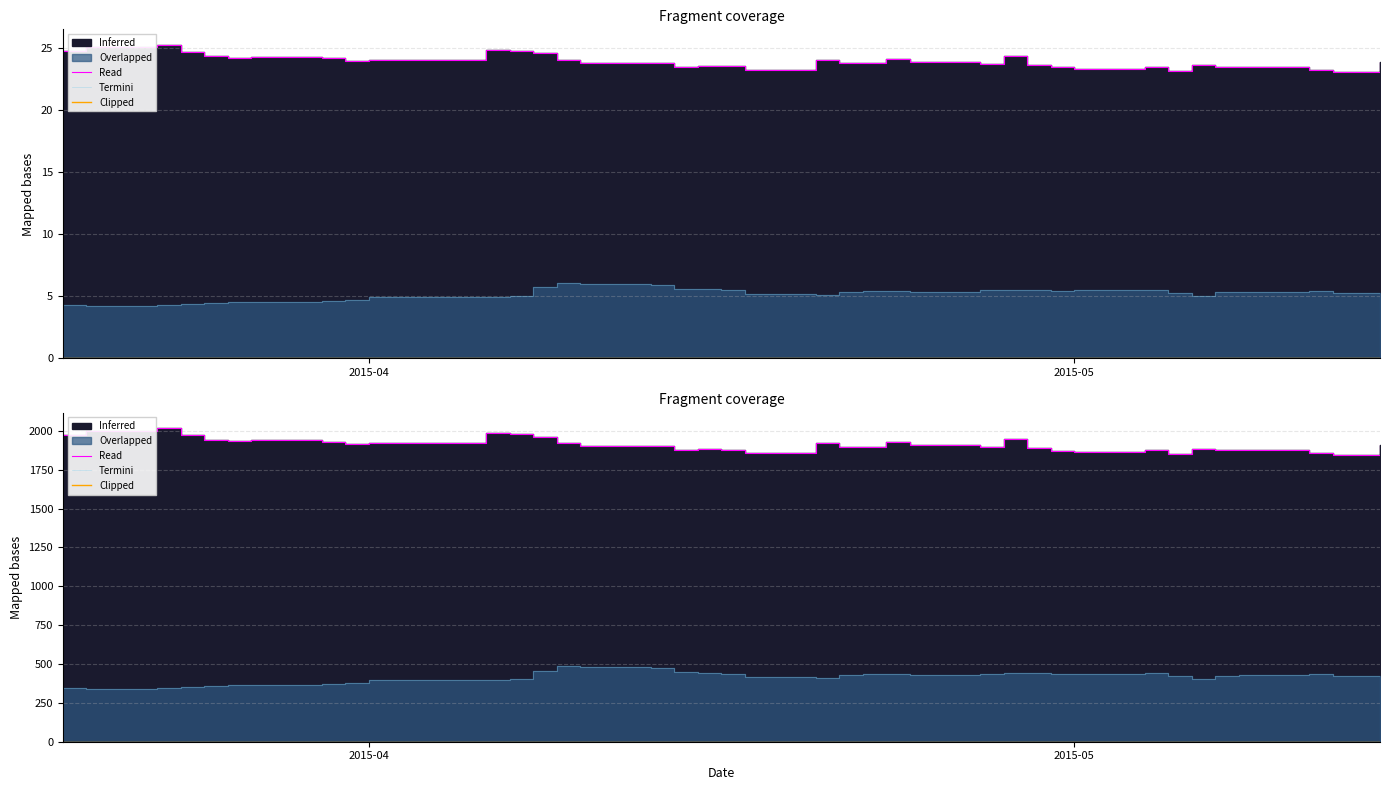

The close1 series shows 15.5 at 2015-04-06. True or false?

False